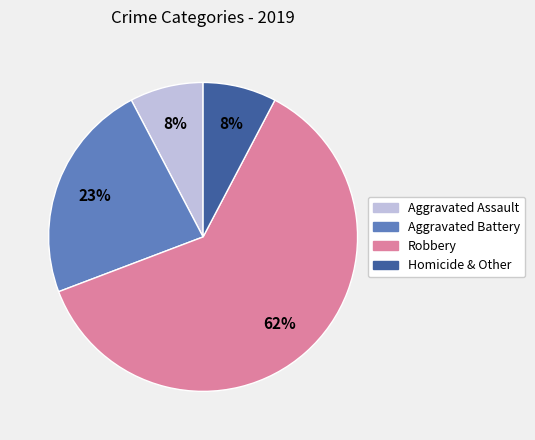

To the nearest percent, what percentage of the pie is Aggravated Assault?

8%